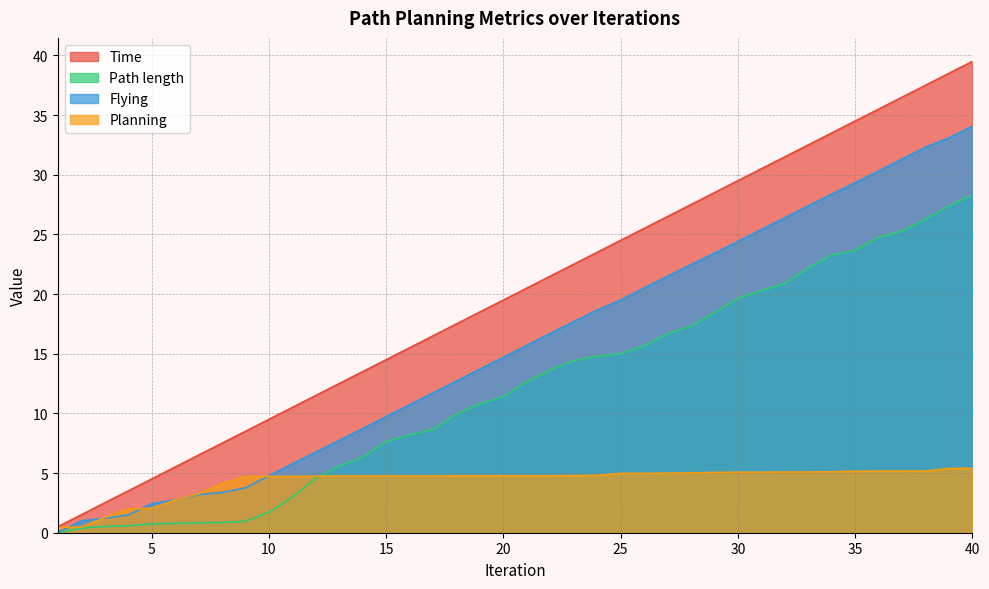

Read the Time value at 33.

32.5